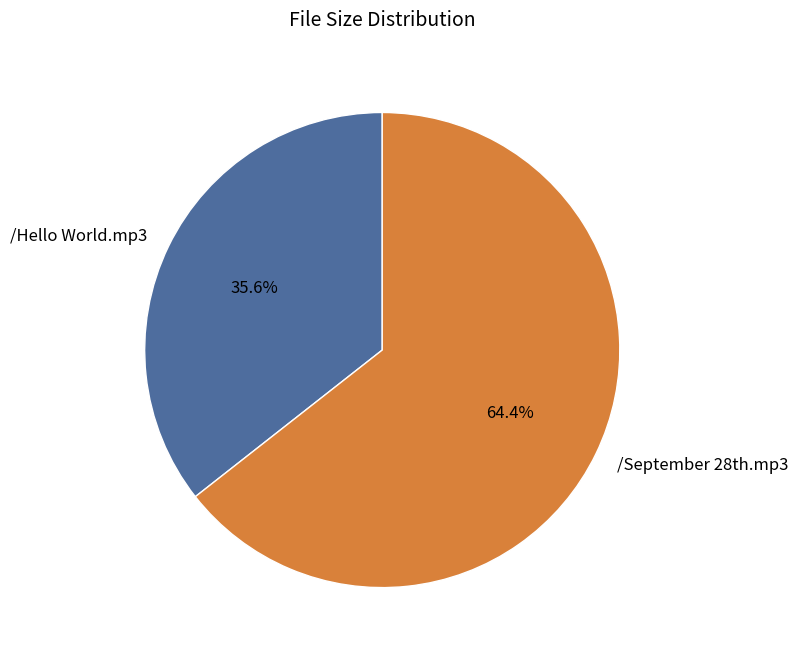

Which slice is the largest?

/September 28th.mp3